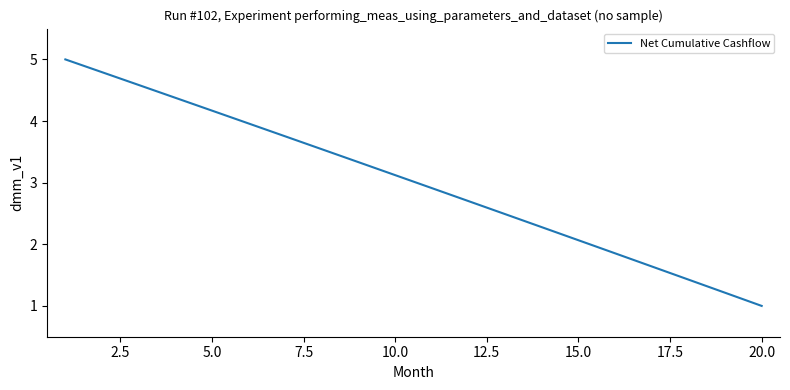

What is the maximum value shown in the chart?

5.0